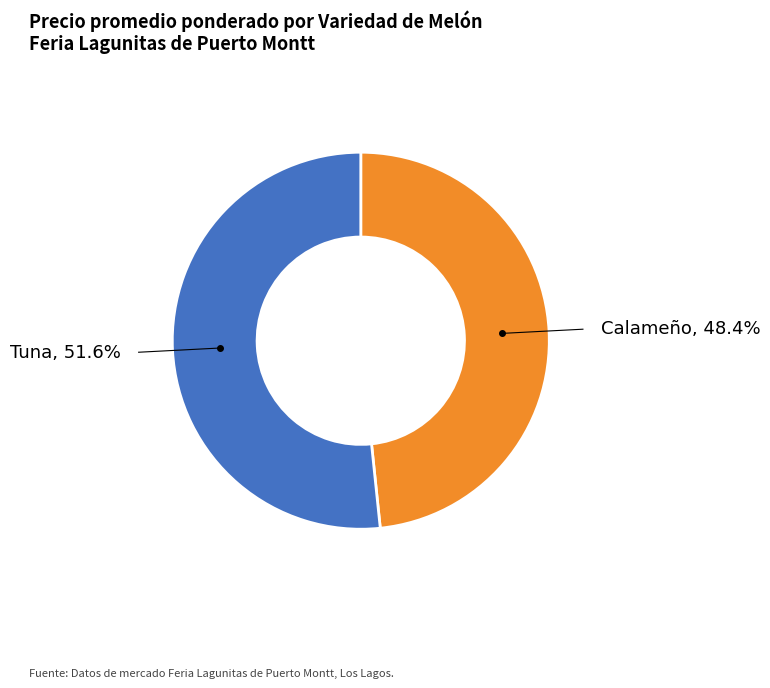

Does any single category account for the majority?

Yes